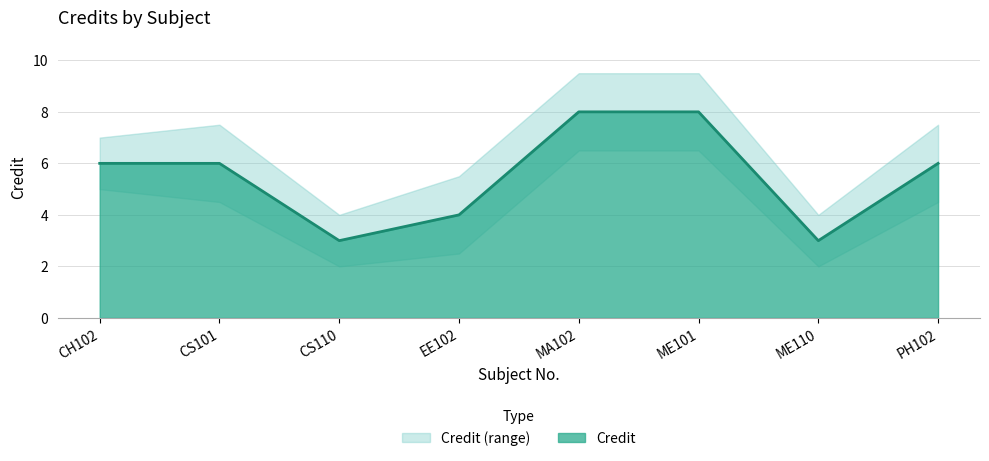

What is the label of the 3rd point from the right?

ME101